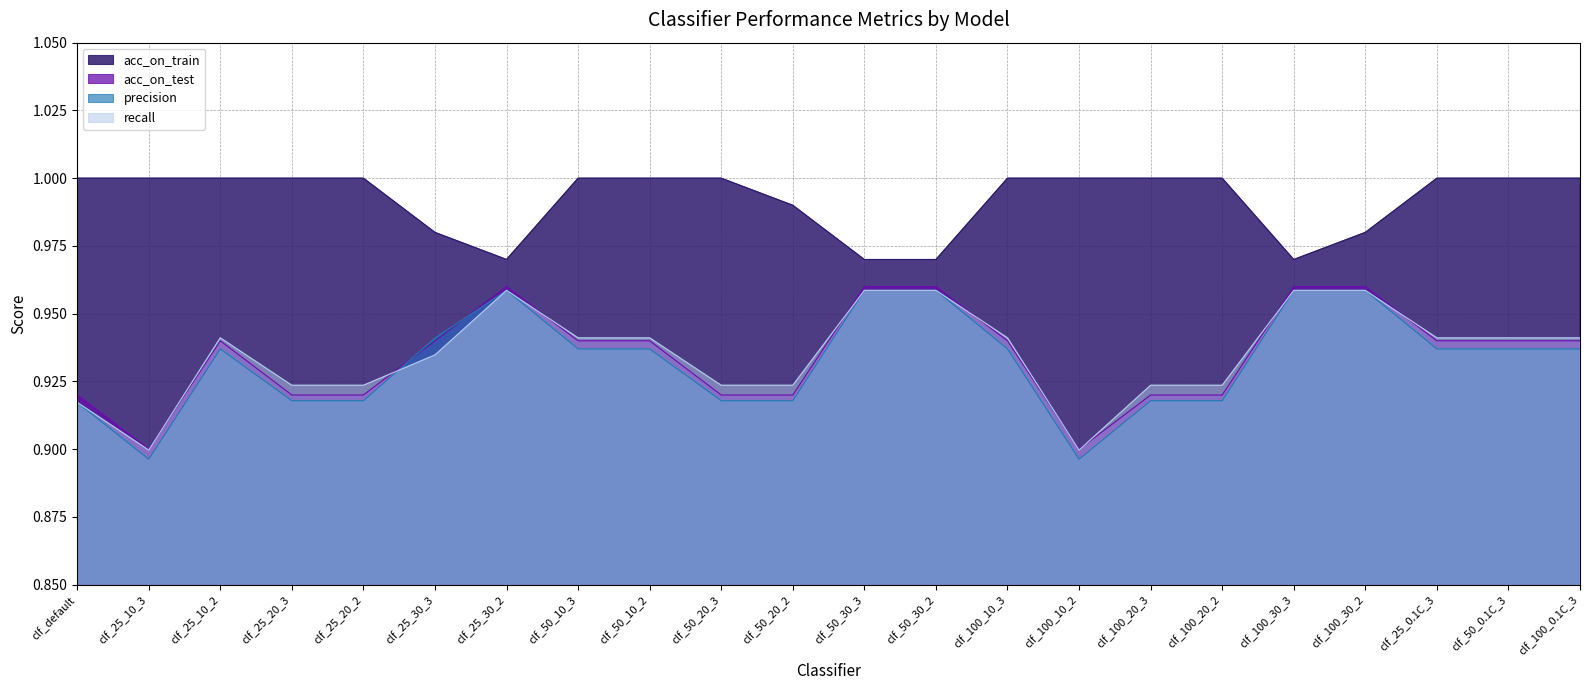

What is the value of the precision point at the 12th from the left?

1.0